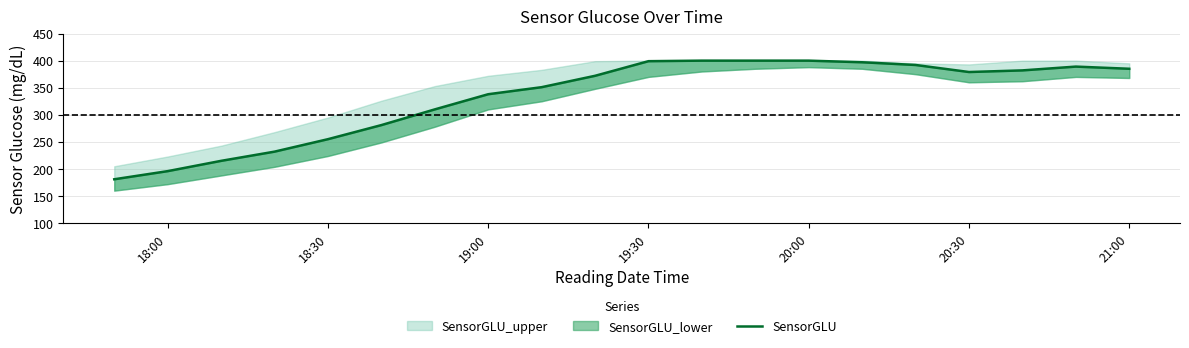

True or false: the data has more than 1 interior local peaks.

False